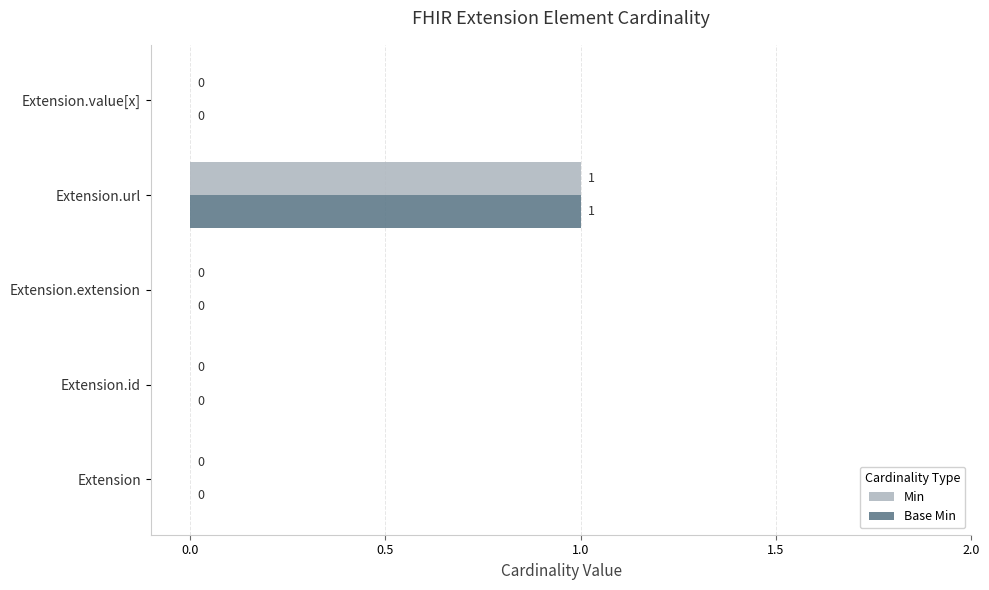

What are all the series names shown in the legend?

Min, Base Min